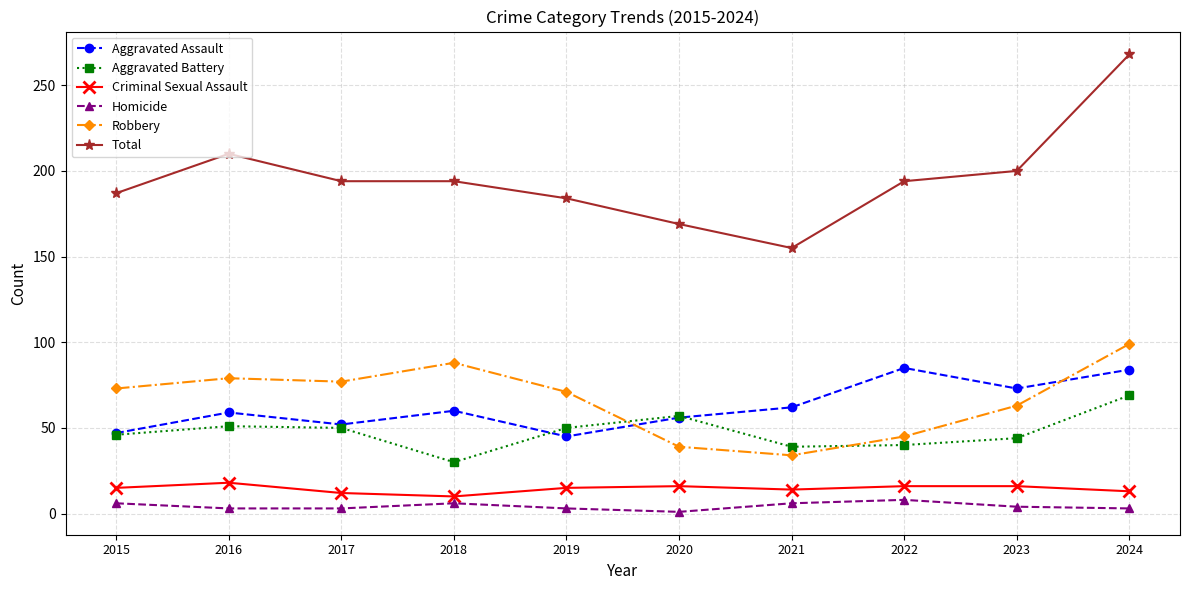

Which series has the largest range (max minus min)?

Total